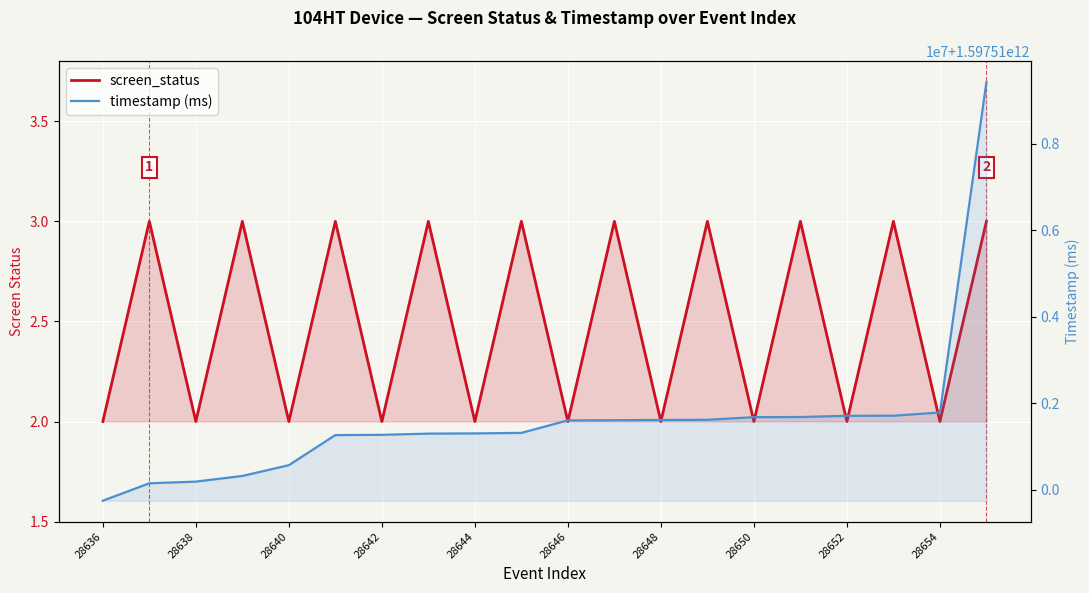

True or false: timestamp (ms) and screen_status cross at least once.

False